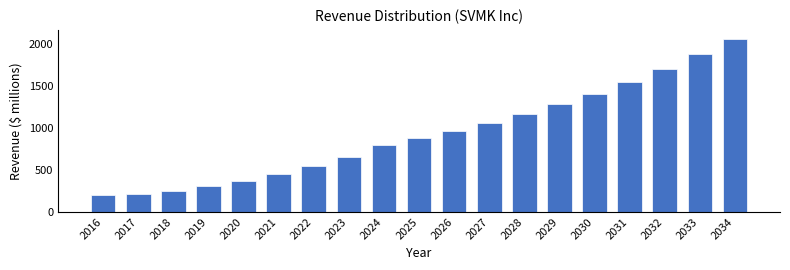

The chart shows a value of 289.1 at 2022. True or false?

False